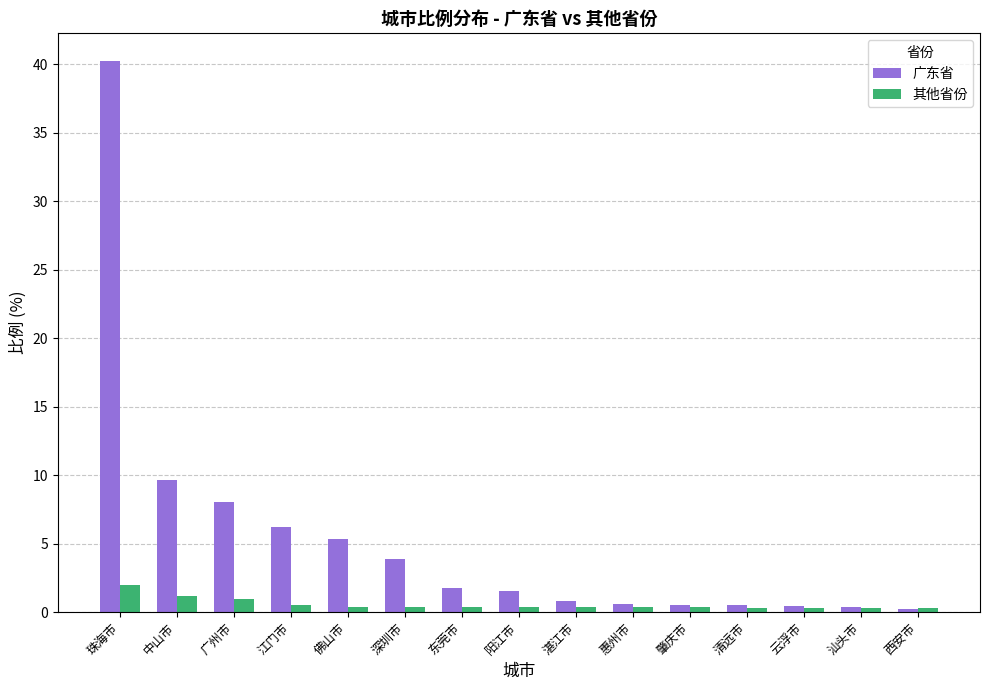

The value of 广东省 at 深圳市 is 3.9. True or false?

True